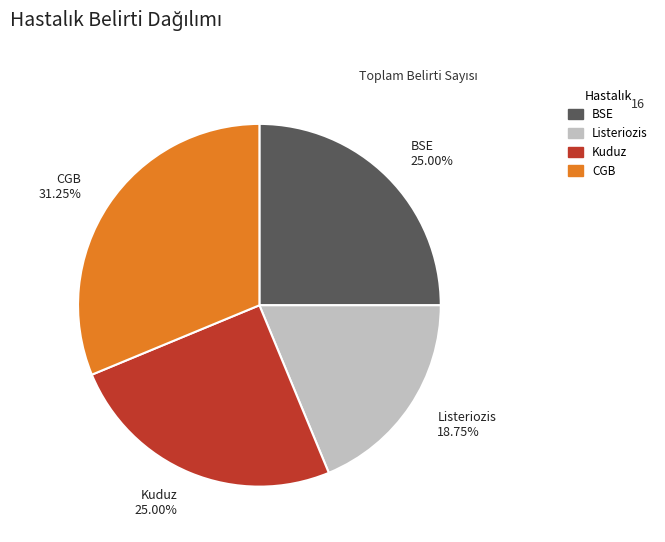

Is it true that BSE is 44% of the pie?

False